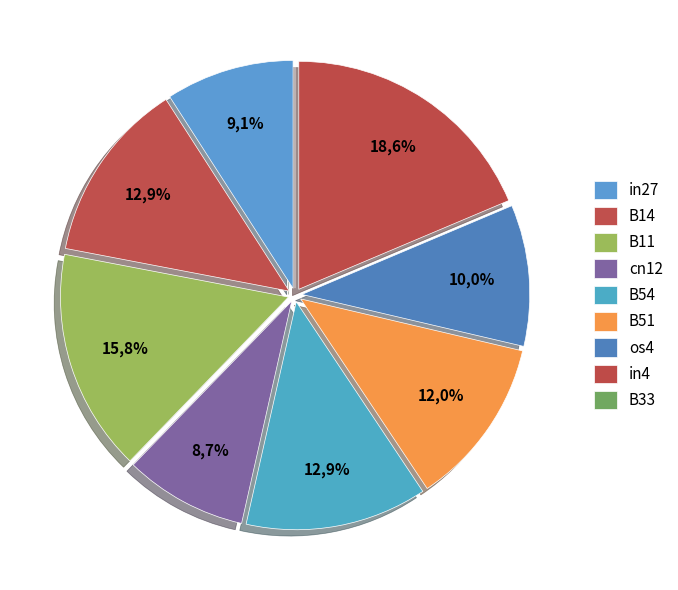

Rank the categories by value from lowest to highest.

B33, cn12, in27, os4, B51, B14, B54, B11, in4